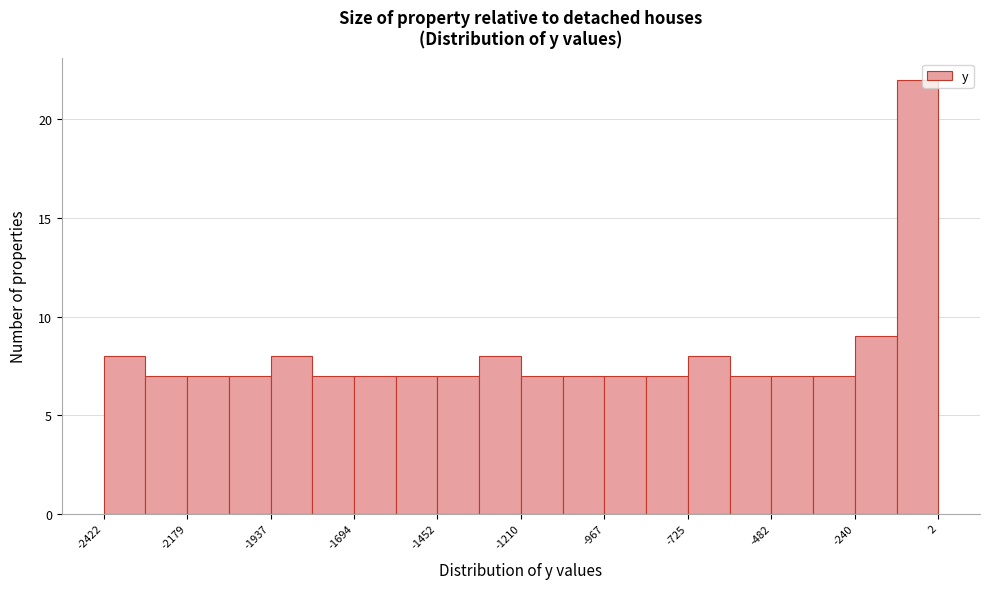

Around what value on the x-axis is the tallest bar? Give the approximate position of its centre, as read against the axis.

-50